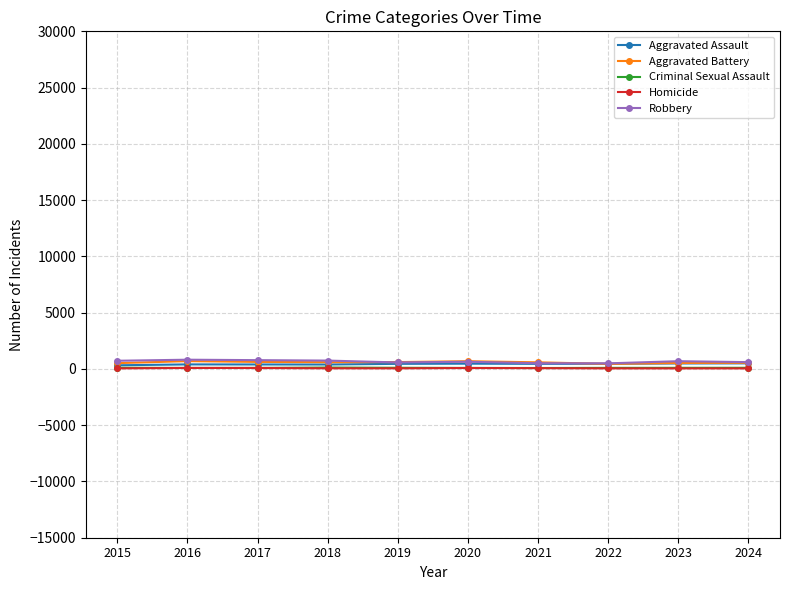

True or false: Aggravated Assault has more than 1 interior local peaks.

True